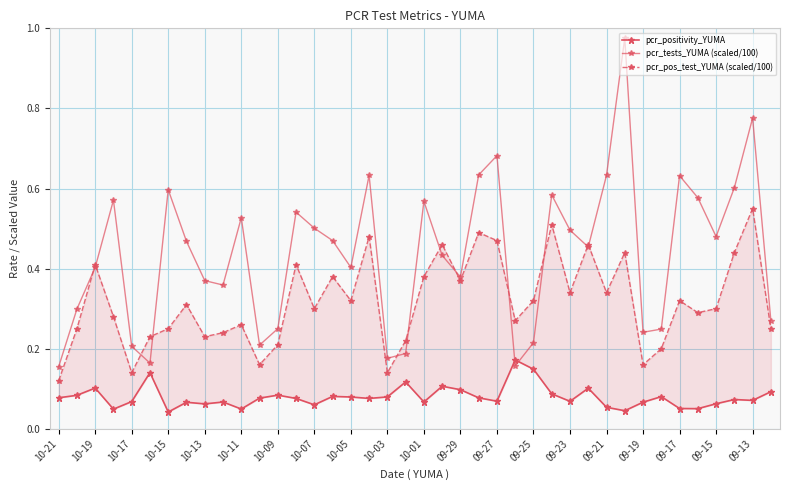

What is the value of the pcr_tests_YUMA (scaled/100) point at the 33rd from the left?

0.2